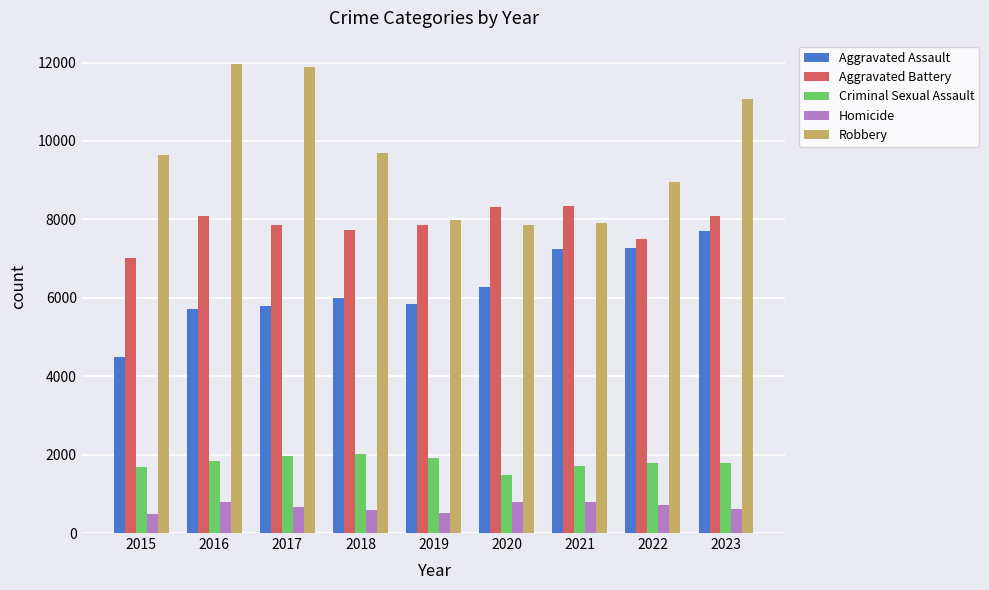

Count the number of data series in this chart.

5